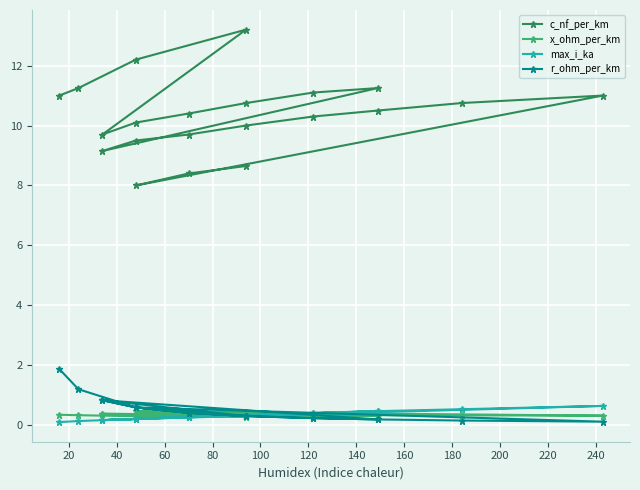

The value of x_ohm_per_km at 180 is 0.3. True or false?

True